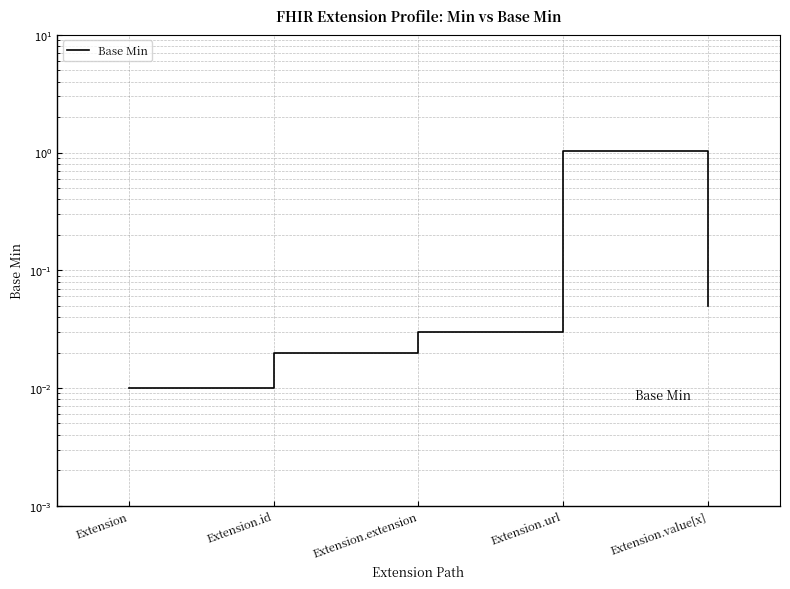

Rank the categories by value from lowest to highest.

Extension, Extension.id, Extension.extension, Extension.value[x], Extension.url